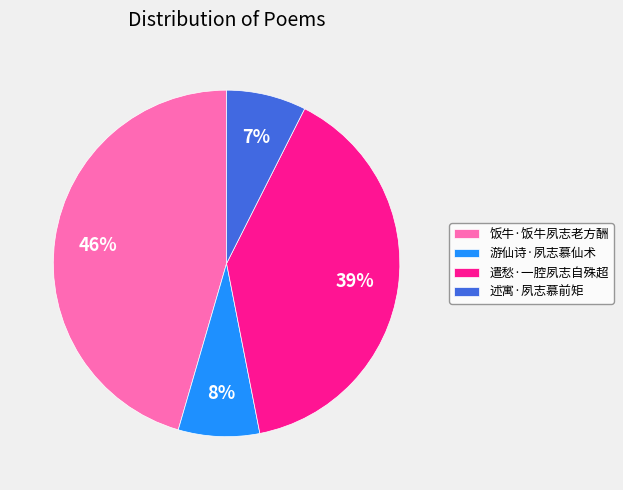

Does 遣愁·一腔夙志自殊超 account for over 50% of the chart?

No